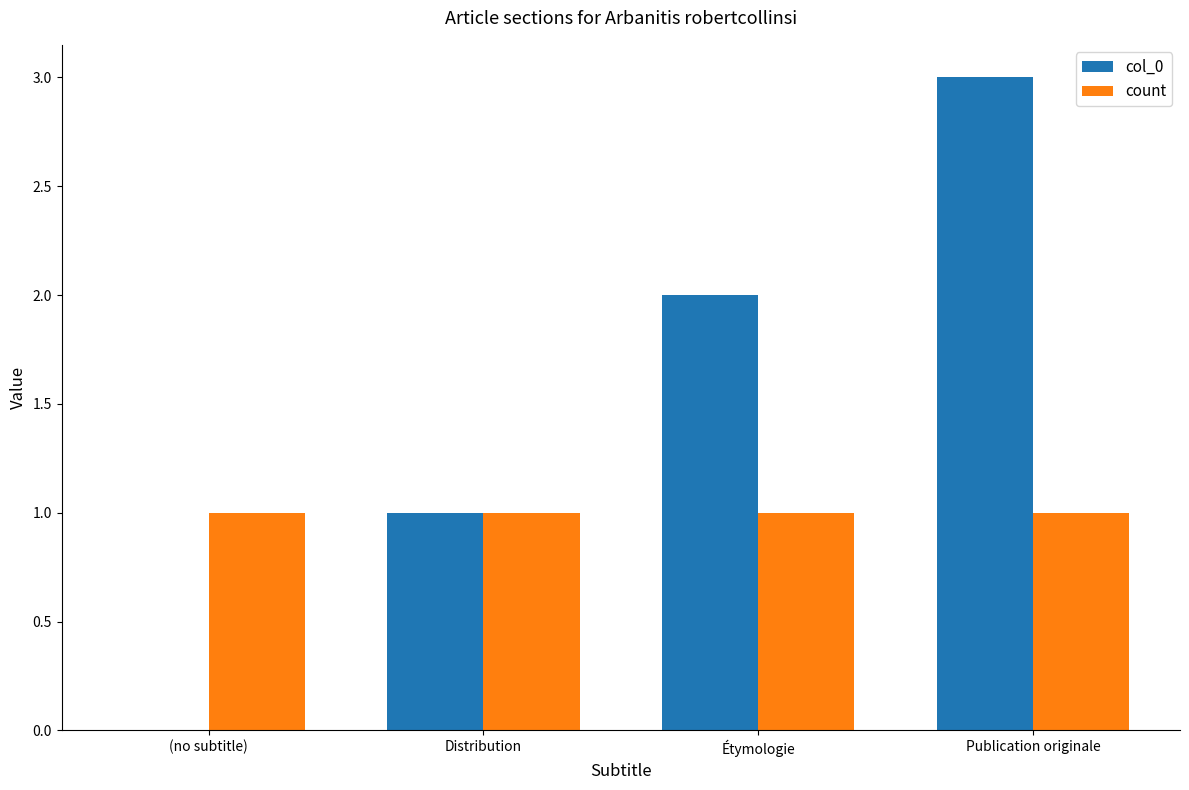

The col_0 series shows 2 at Distribution. True or false?

False